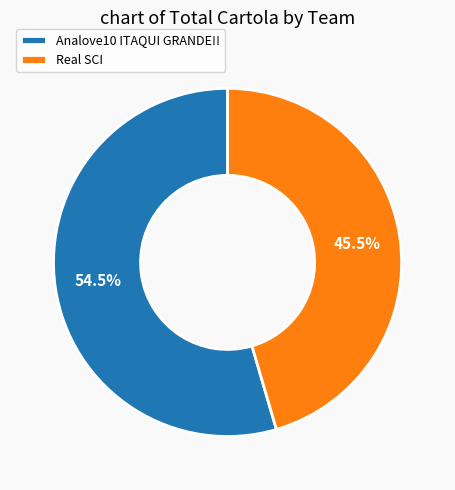

How many slices are in this pie chart?

2